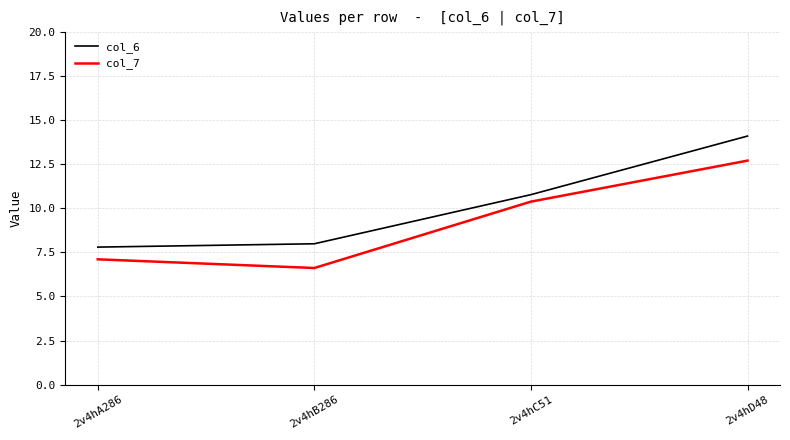

The value of col_7 at 2v4hD48 is 12.7. True or false?

True